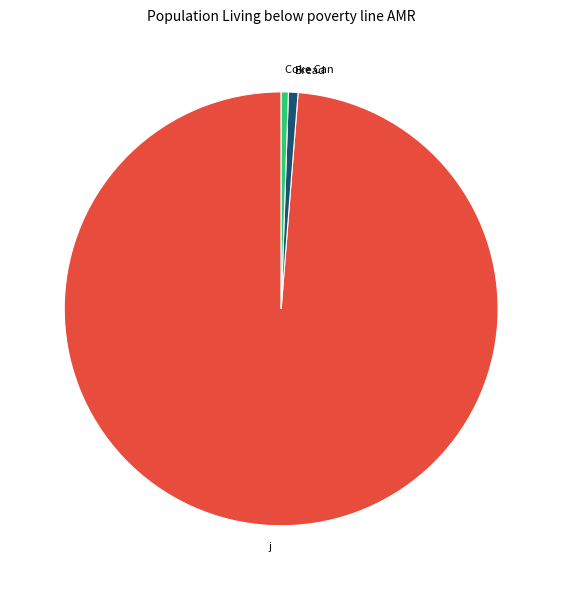

True or false: Coke Can accounts for 1% of the total.

True